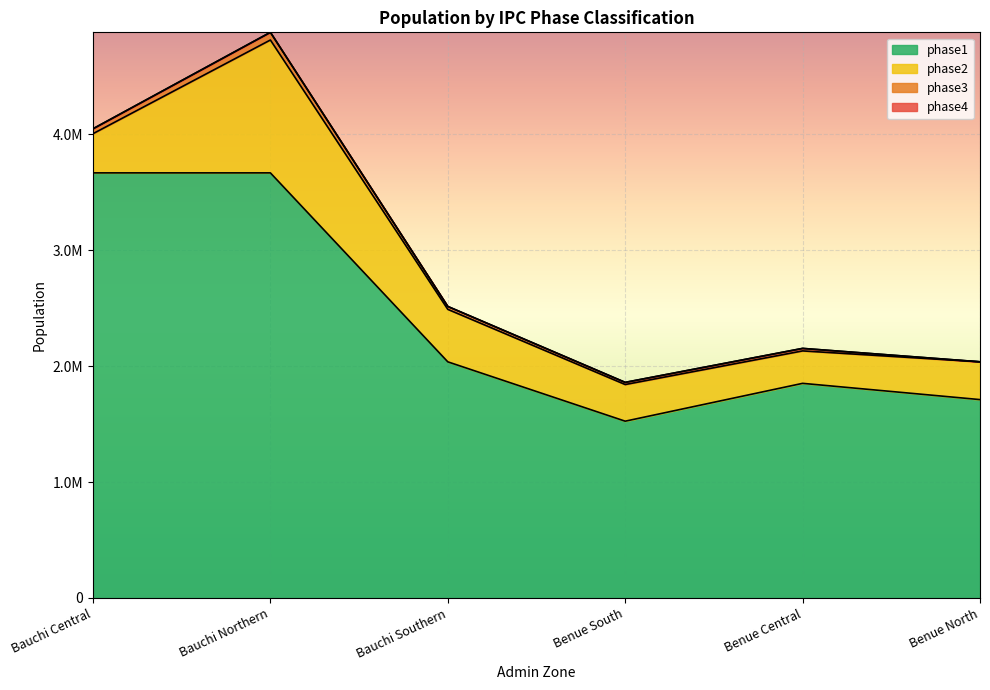

How many values in the phase2 series are below 337992?

3